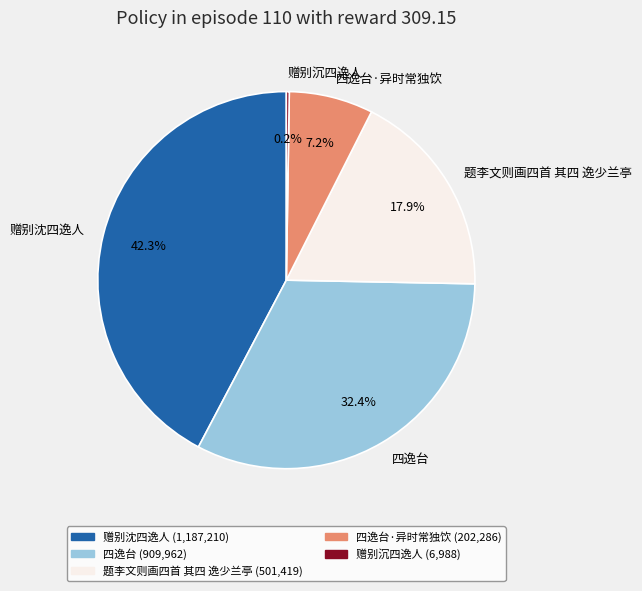

Which slice is the largest?

赠别沈四逸人